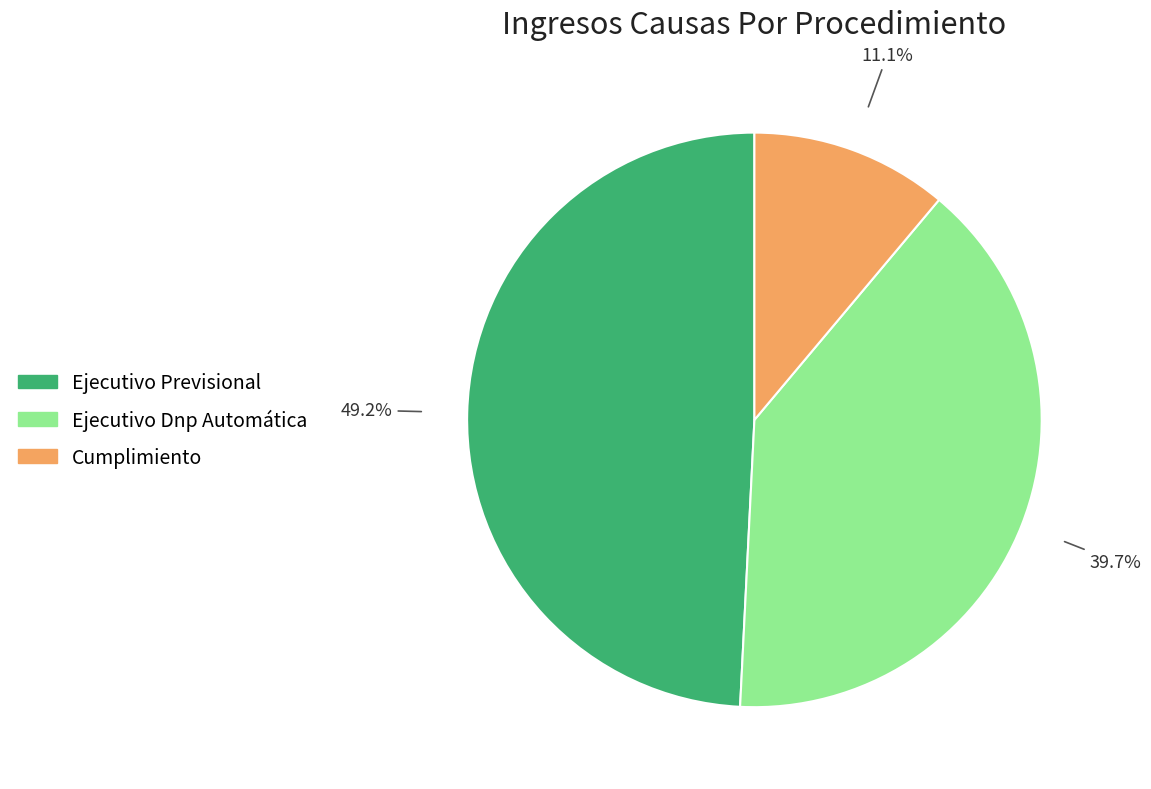

How many segments does this pie chart have?

3